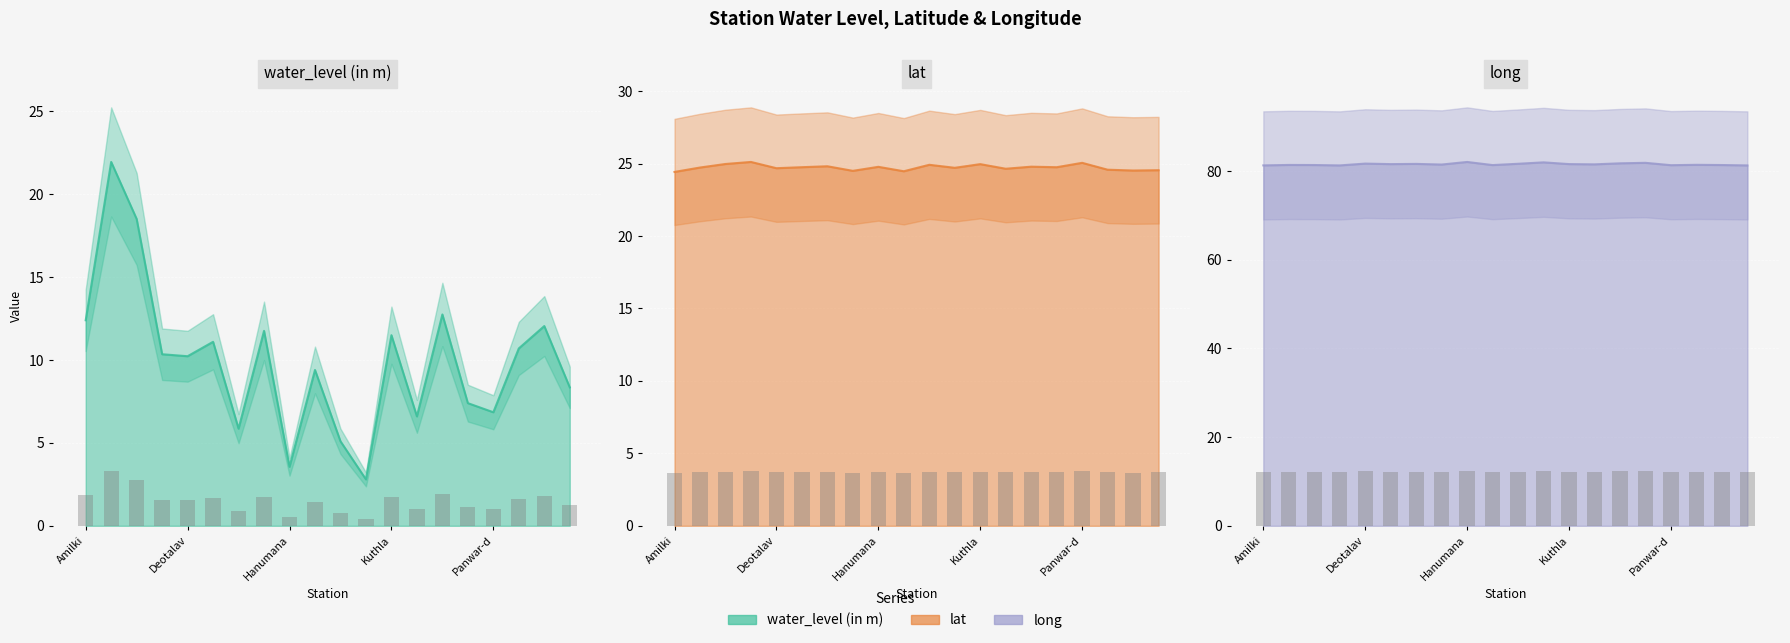

What is the value of the long line bar at the 20th from the left?

81.3